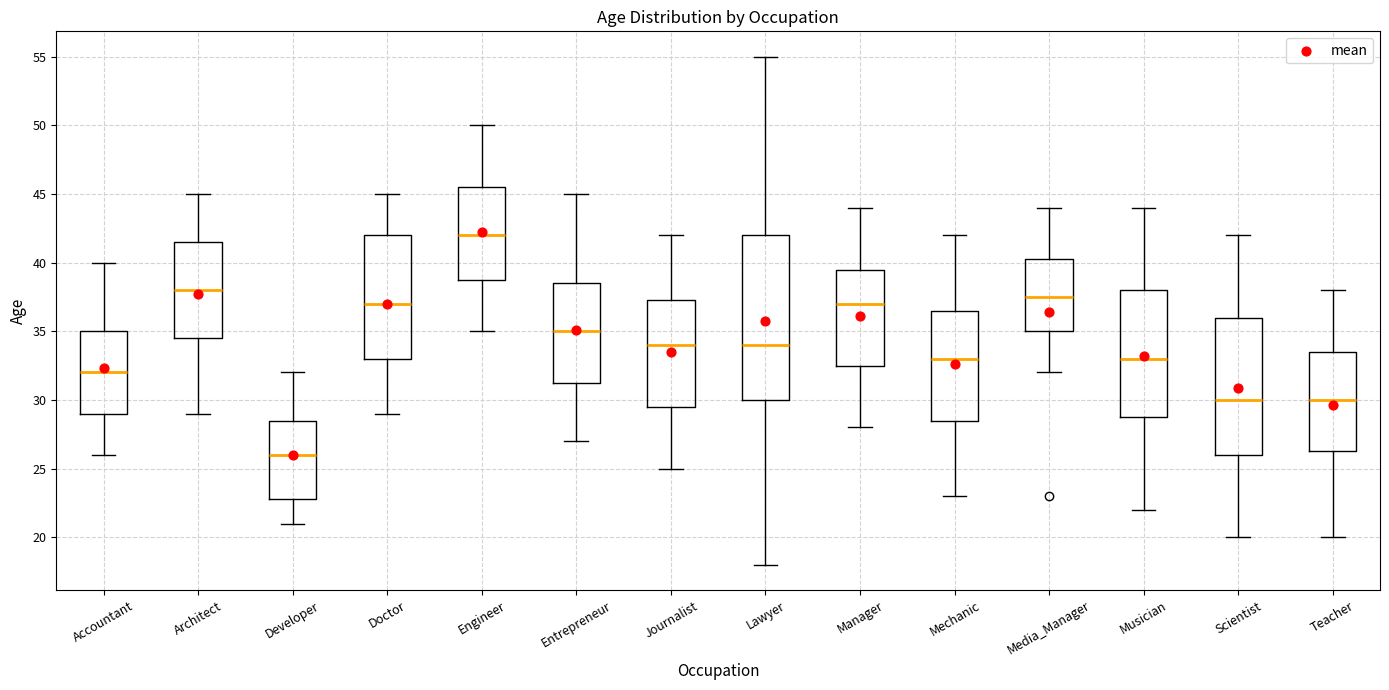

Reading left to right, read every box against the y-axis: the position of its median line, the range the box covers, and the ends of its whiskers. The values are not printed on the chart, so give them approximately, as read against the axis.

Accountant: median 32.0, box 29.0 to 35.0, whiskers 26.0 to 40.0
Architect: median 38.0, box 34.5 to 41.5, whiskers 29.0 to 45.0
Developer: median 26.0, box 23.0 to 28.5, whiskers 21.0 to 32.0
Doctor: median 37.0, box 33.0 to 42.0, whiskers 29.0 to 45.0
Engineer: median 42.0, box 39.0 to 45.5, whiskers 35.0 to 50.0
Entrepreneur: median 35.0, box 31.5 to 38.5, whiskers 27.0 to 45.0
Journalist: median 34.0, box 29.5 to 37.5, whiskers 25.0 to 42.0
Lawyer: median 34.0, box 30.0 to 42.0, whiskers 18.0 to 55.0
Manager: median 37.0, box 32.5 to 39.5, whiskers 28.0 to 44.0
Mechanic: median 33.0, box 28.5 to 36.5, whiskers 23.0 to 42.0
Media_Manager: median 37.5, box 35.0 to 40.5, whiskers 32.0 to 44.0
Musician: median 33.0, box 29.0 to 38.0, whiskers 22.0 to 44.0
Scientist: median 30.0, box 26.0 to 36.0, whiskers 20.0 to 42.0
Teacher: median 30.0, box 26.5 to 33.5, whiskers 20.0 to 38.0